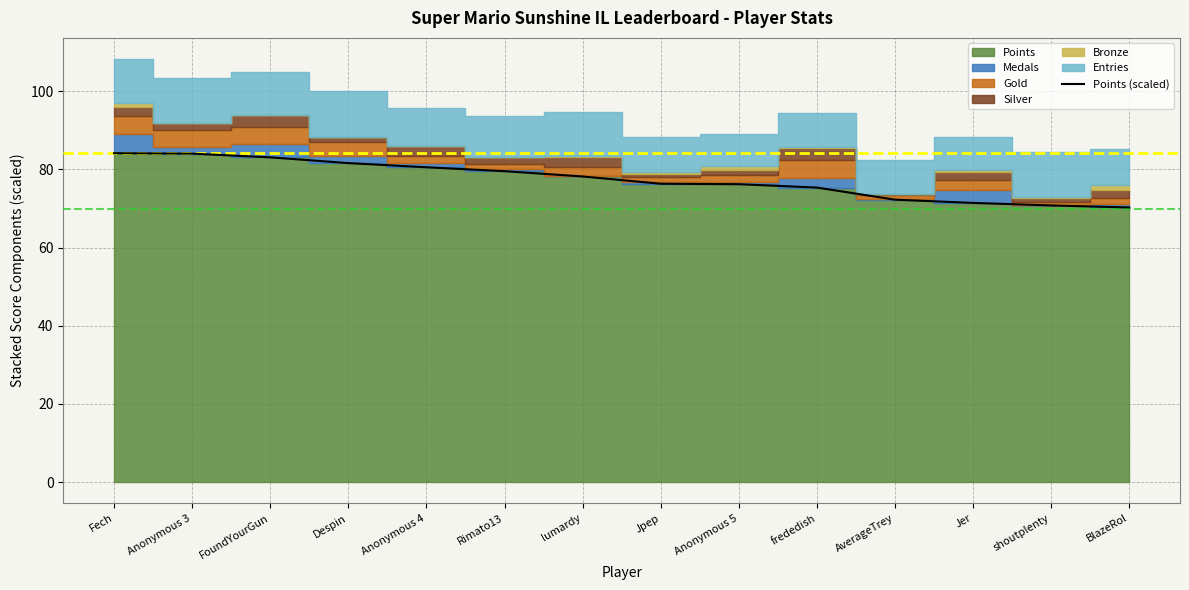

True or false: the data shows 35.6 at BlazeRol.

False